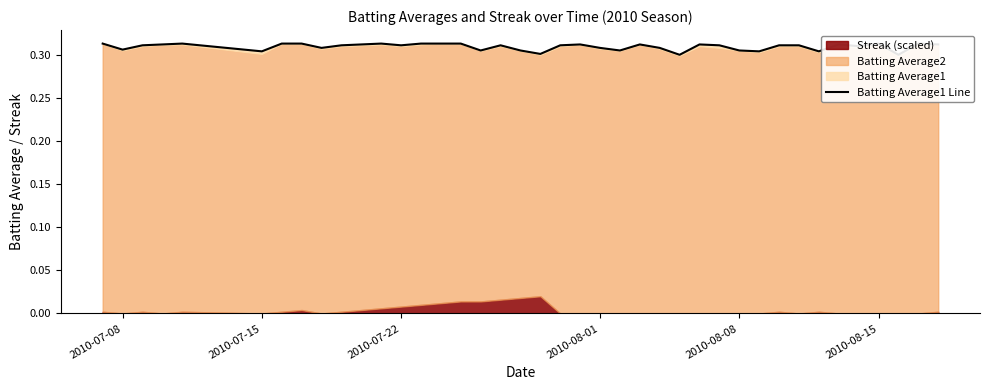

Count the values in the range 0 to 1.

40